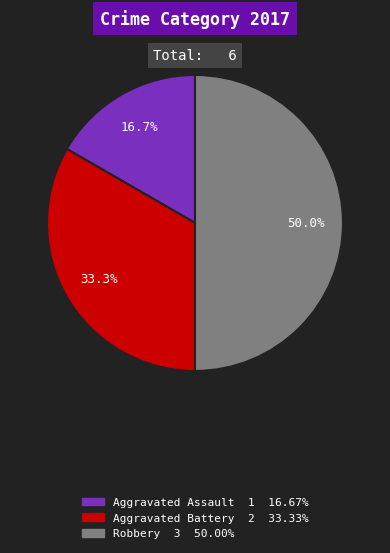

Is it true that Aggravated Assault is 22% of the pie?

False